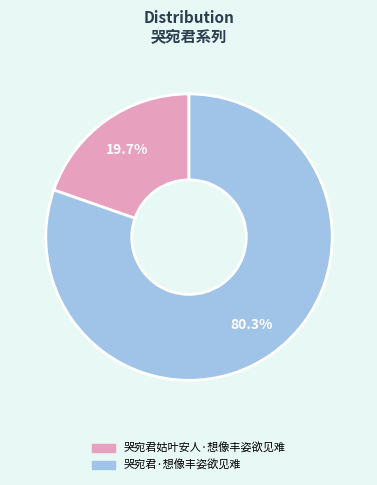

Which slice is the smallest?

哭宛君姑叶安人·想像丰姿欲见难